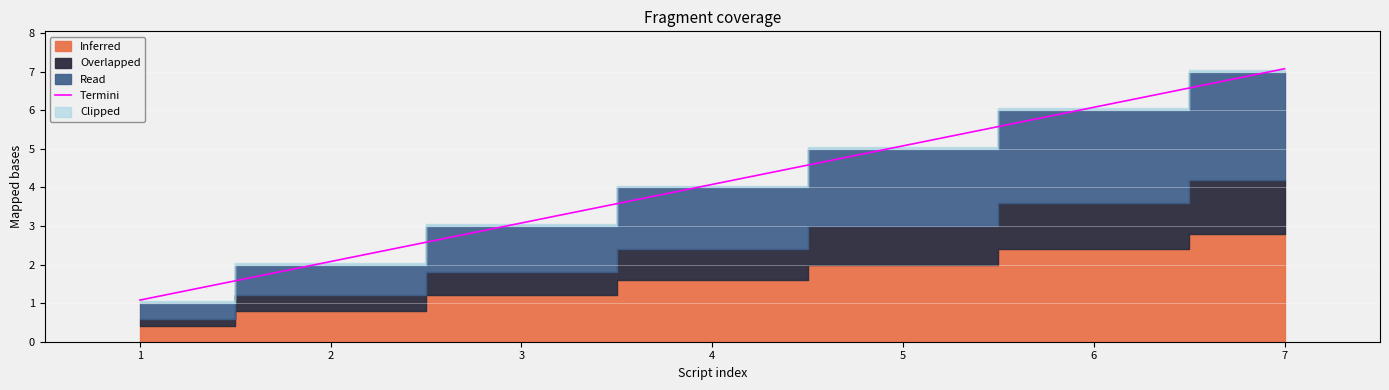

The Termini series shows 7.1 at 7. True or false?

True